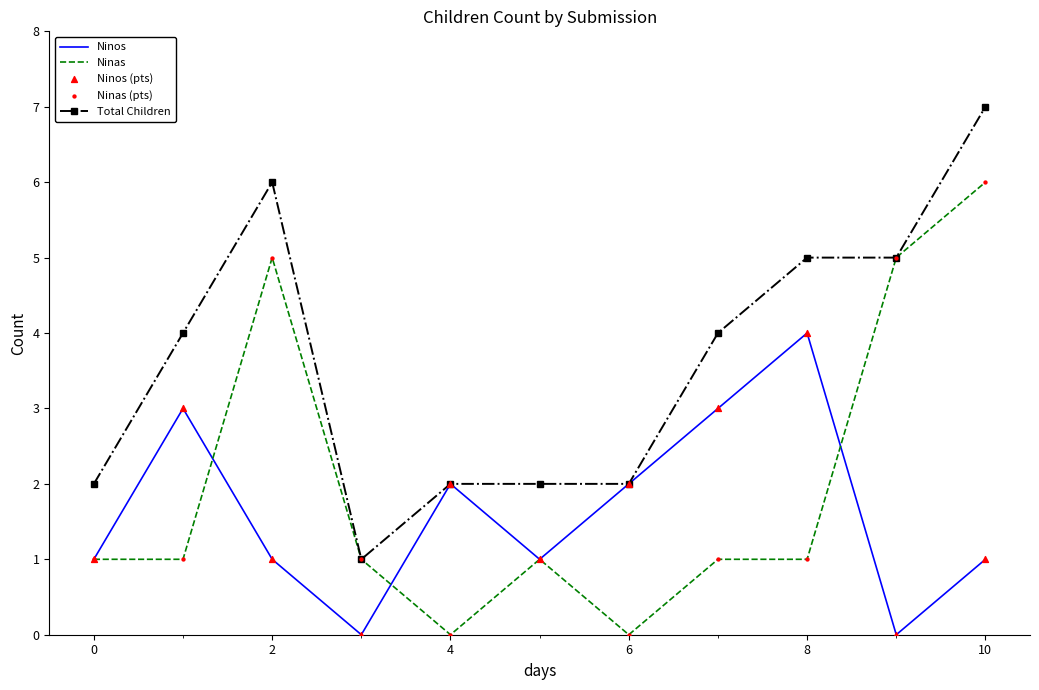

List the series in order of their peak value, highest first.

Total Children, Ninas, Ninos